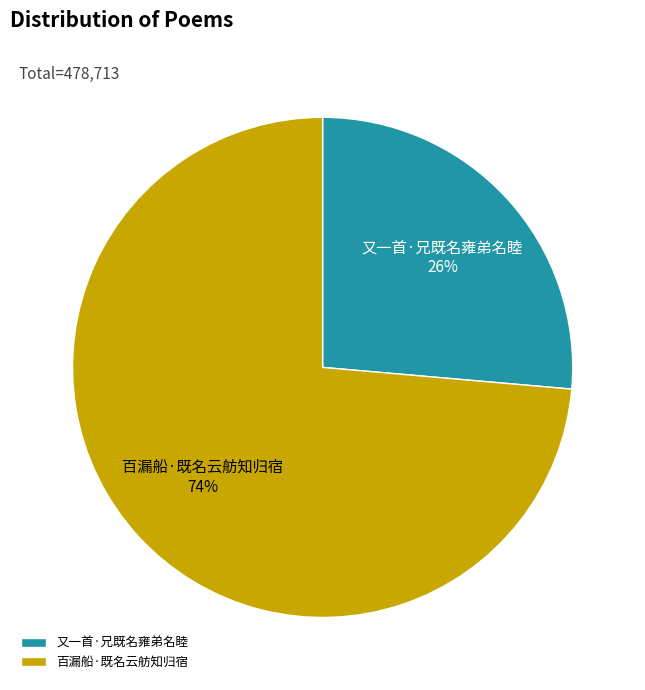

Which category has the biggest portion of the pie?

百漏船·既名云舫知归宿